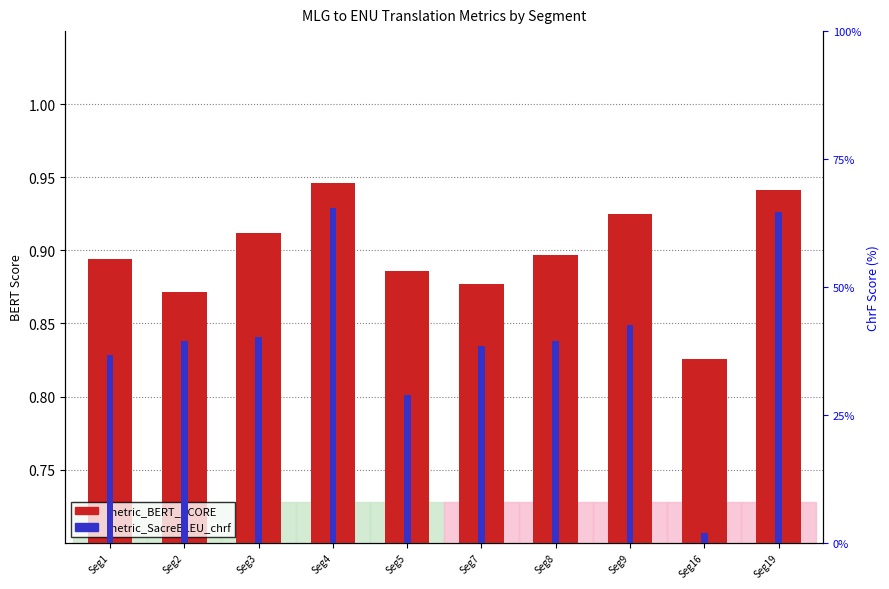

What is the value of the metric_BERT_SCORE bar at the 1st from the left?

0.9